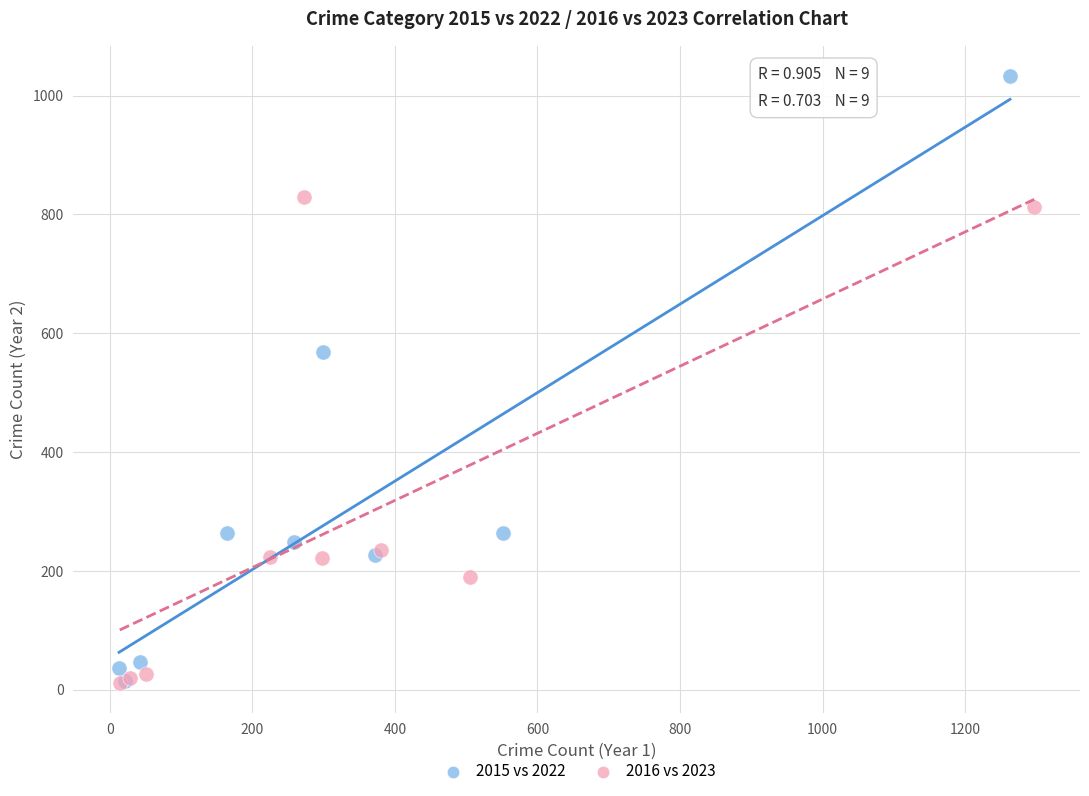

Which series has the largest Y range (max minus min)?

2015 vs 2022